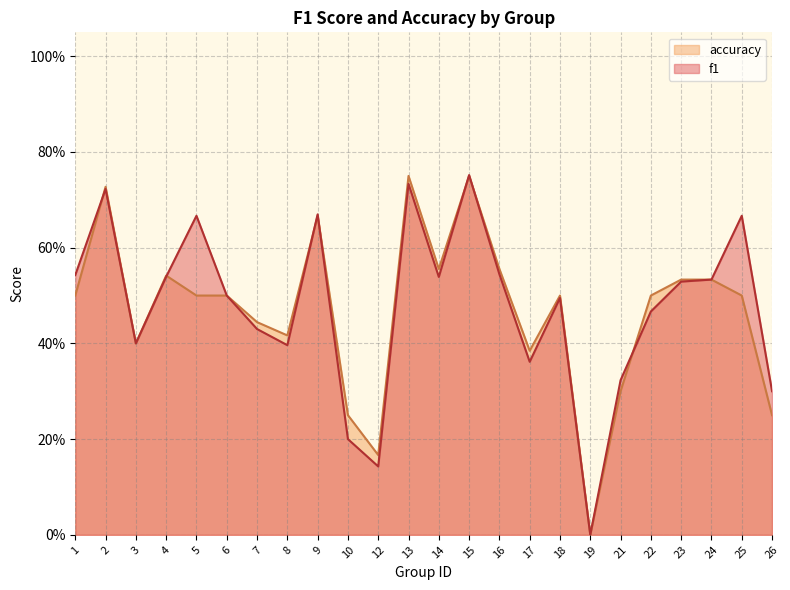

How many lines are shown in the chart?

2